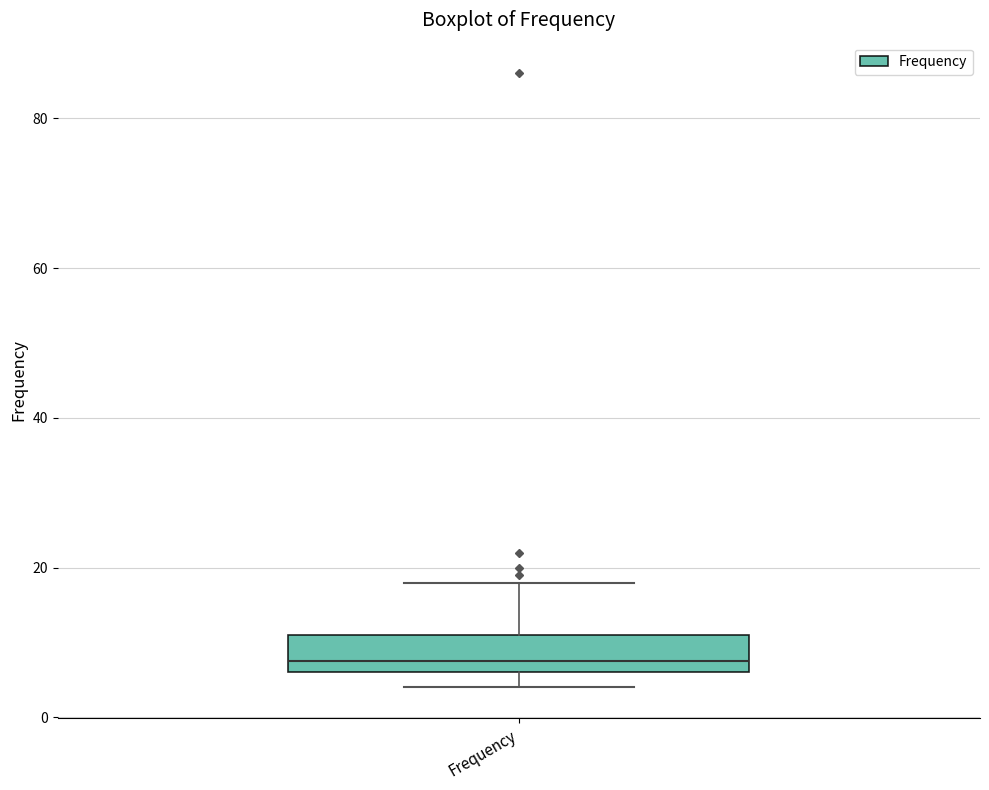

Transcribe this box plot: give where the median line is, the range the box spans, and where the two whiskers end, as read against the y-axis. The values are not printed on the chart, so give them approximately, as read against the axis.

median 8, box 6 to 12, whiskers 4 to 18